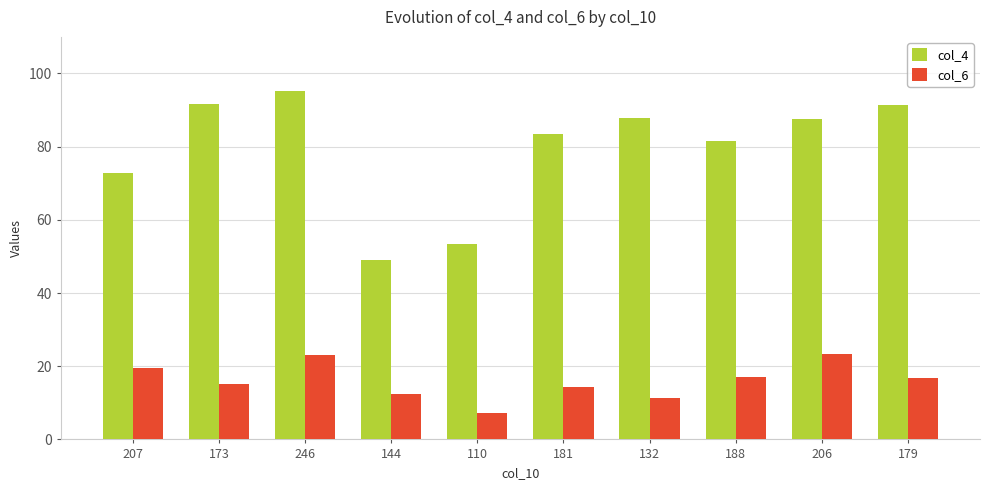

What position from the right is 173?

9